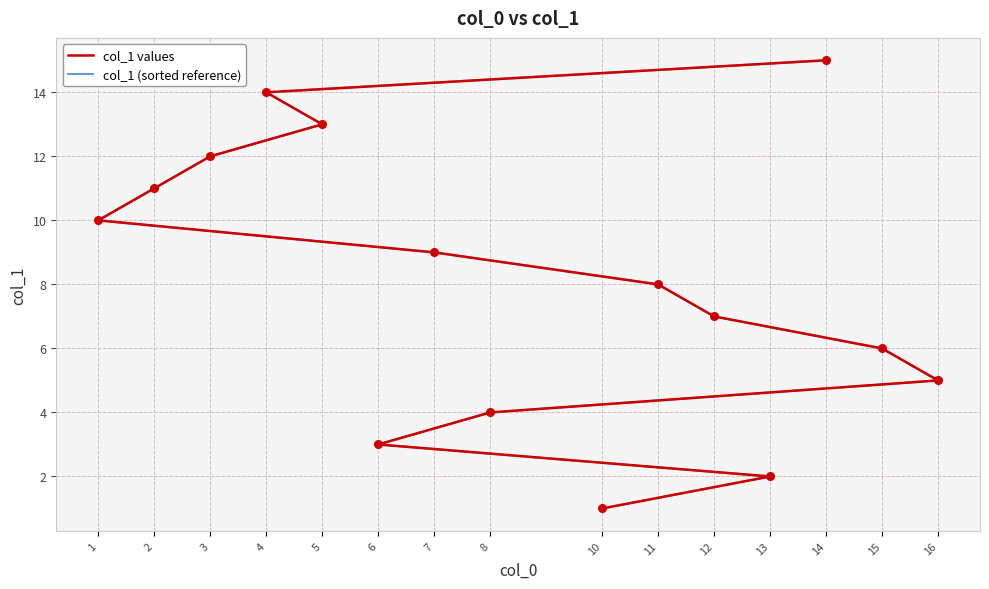

What are all the series names shown in the legend?

col_1 values, col_1 (sorted reference)